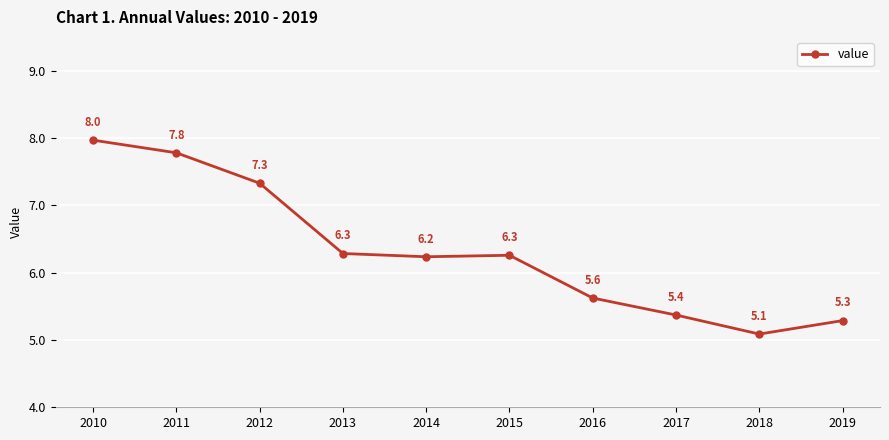

Reading left to right, transcribe all the data shown in this chart.

2010=8.0	2011=7.8	2012=7.3	2013=6.3	2014=6.2	2015=6.3	2016=5.6	2017=5.4	2018=5.1	2019=5.3